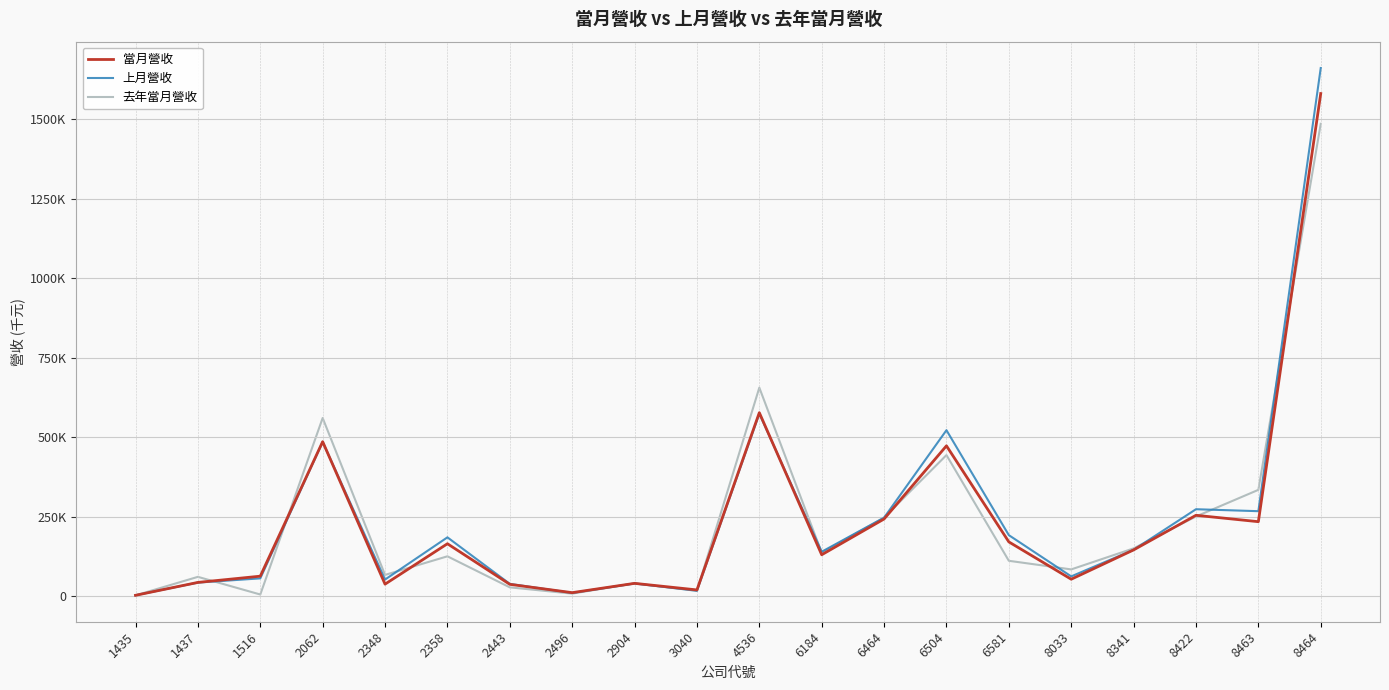

Which series has the largest range (max minus min)?

上月營收